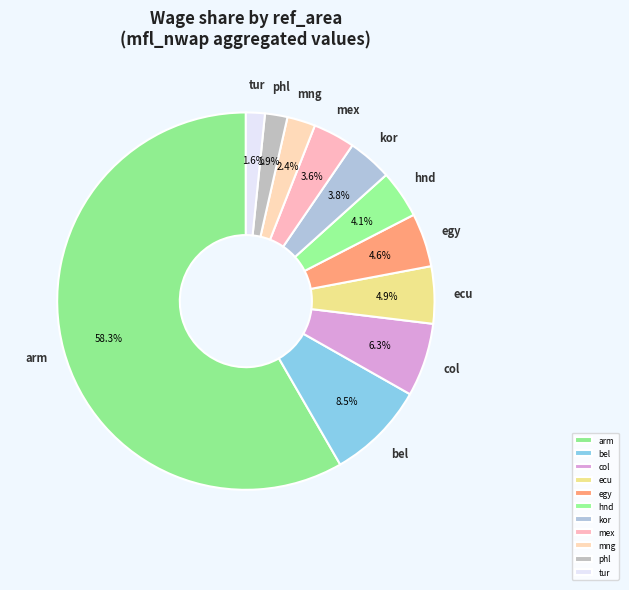

Which slice is the largest?

arm